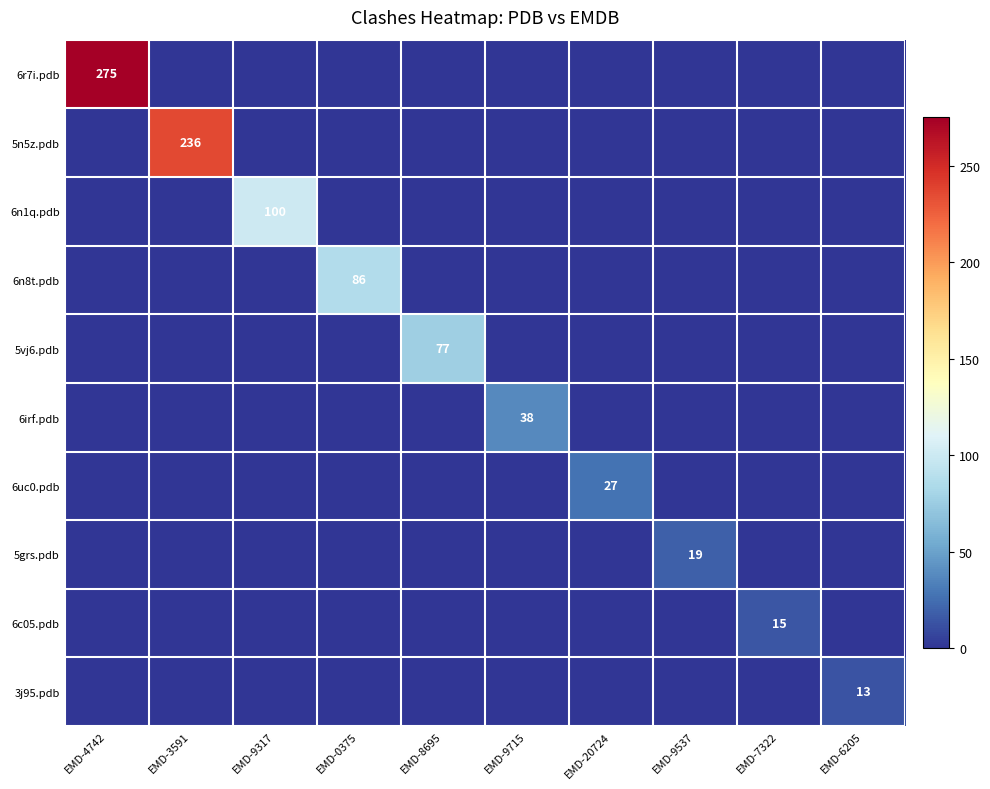

Rank the series at EMD-4742 from lowest to highest value.

5n5z.pdb, 6n1q.pdb, 6n8t.pdb, 5vj6.pdb, 6irf.pdb, 6uc0.pdb, 5grs.pdb, 6c05.pdb, 3j95.pdb, 6r7i.pdb